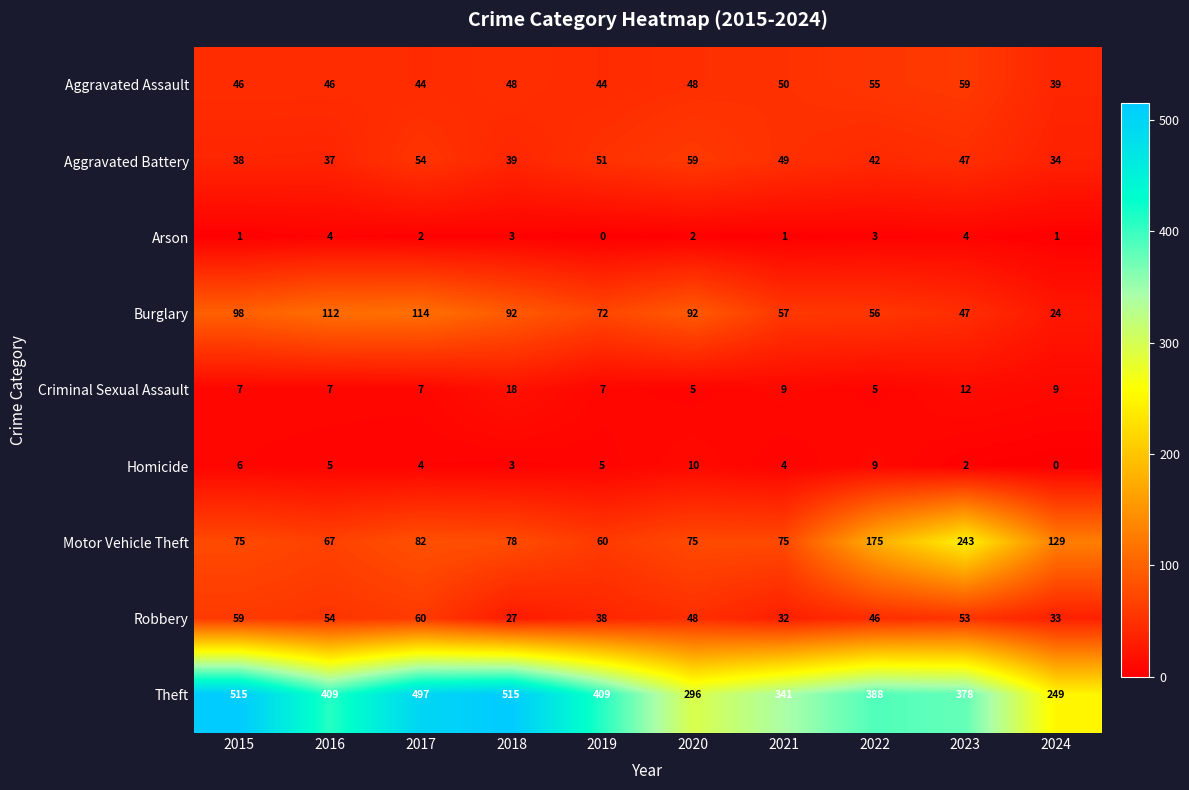

The Burglary series shows 65 at 2016. True or false?

False